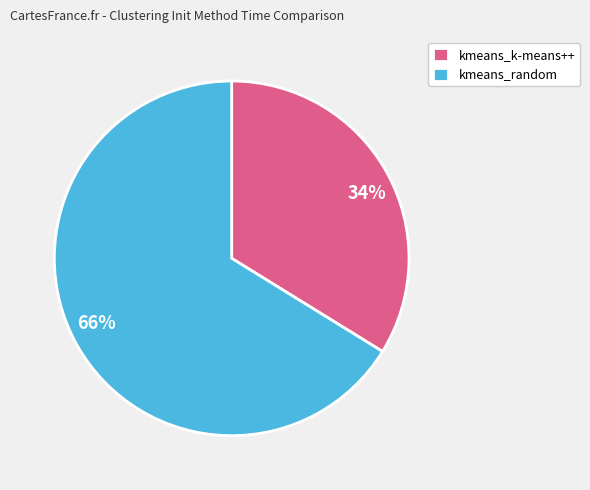

Is it true that kmeans_k-means++ is 28% of the pie?

False